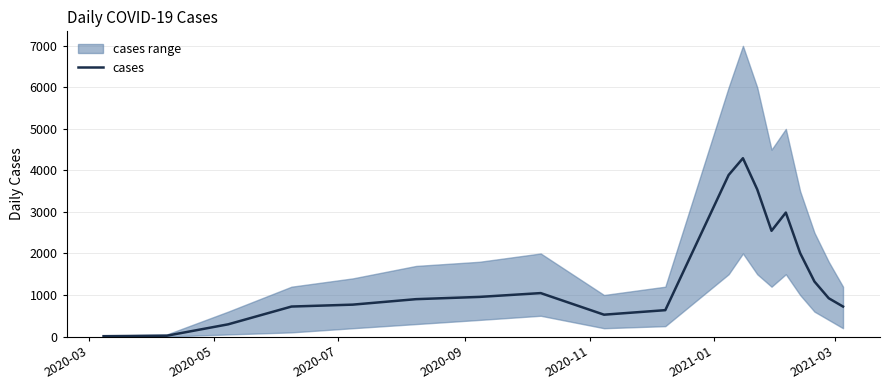

How many points are higher than both their immediate neighbors (excluding endpoints)?

3